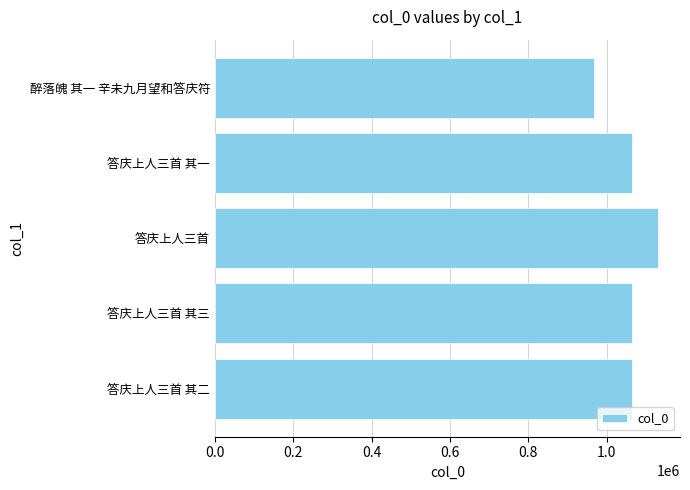

What is the change in value from 答庆上人三首 to 醉落魄 其一 辛未九月望和答庆符?

-163875